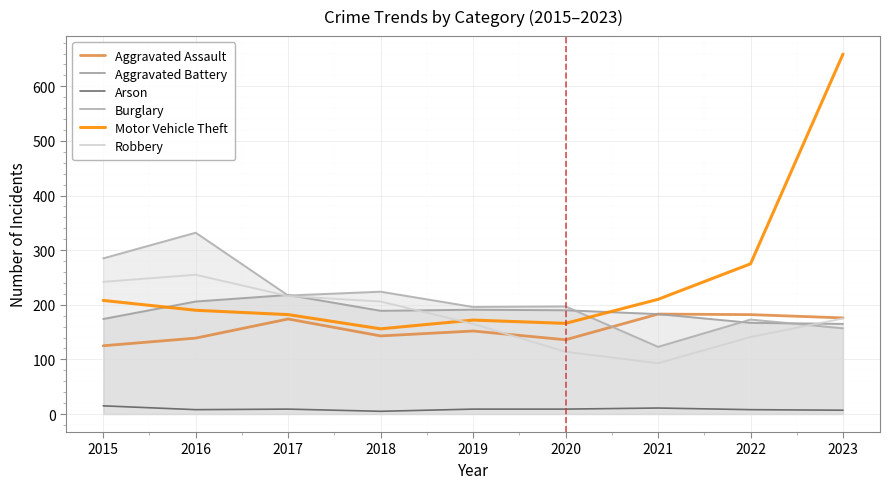

Reading left to right, list all the values displayed in this chart.

Aggravated Assault: 2015=125	2016=139	2017=174	2018=143	2019=152	2020=136	2021=183	2022=182	2023=176
Aggravated Battery: 2015=174	2016=206	2017=218	2018=189	2019=191	2020=190	2021=183	2022=167	2023=165
Arson: 2015=15	2016=8	2017=9	2018=5	2019=9	2020=9	2021=11	2022=8	2023=7
Burglary: 2015=285	2016=332	2017=217	2018=224	2019=196	2020=197	2021=123	2022=173	2023=157
Motor Vehicle Theft: 2015=208	2016=190	2017=182	2018=156	2019=172	2020=166	2021=210	2022=275	2023=659
Robbery: 2015=242	2016=255	2017=216	2018=206	2019=165	2020=114	2021=93	2022=141	2023=175